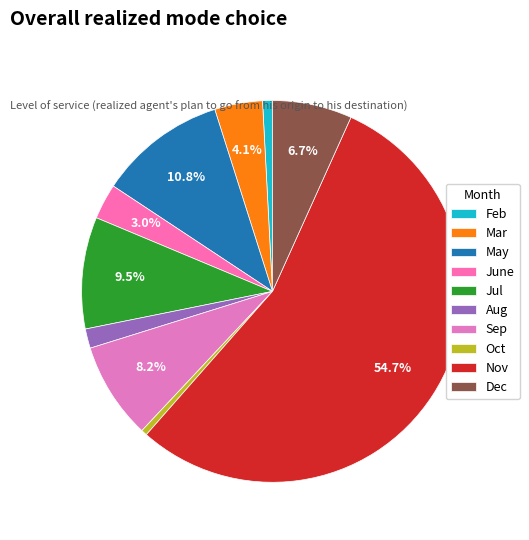

Which category has the biggest portion of the pie?

Nov